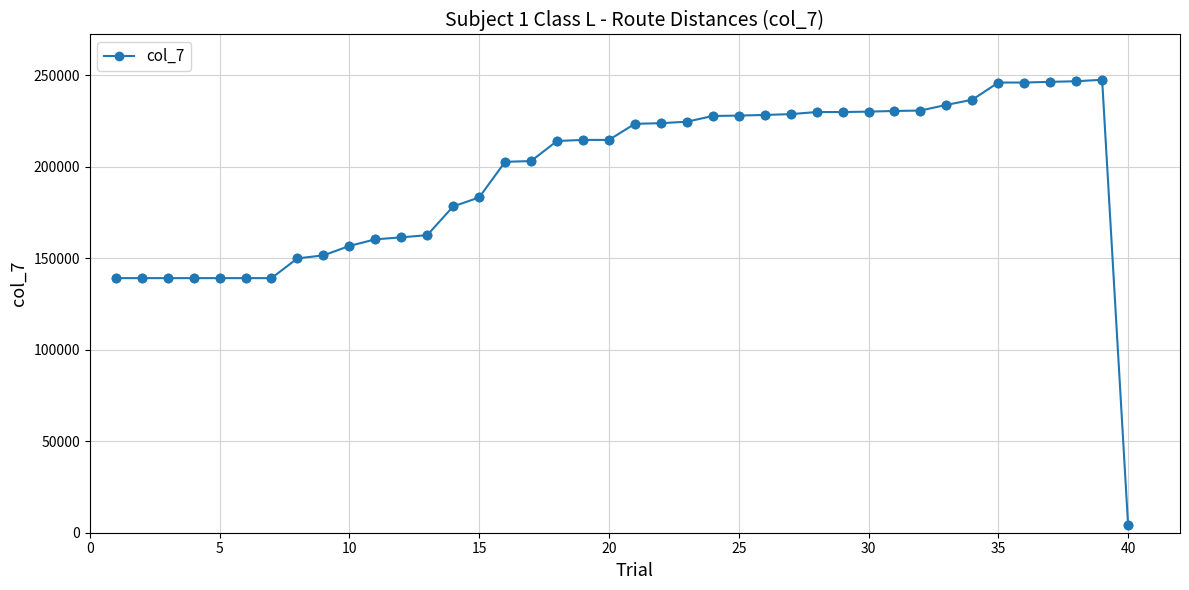

What is the value of the 16th point from the left?

202690